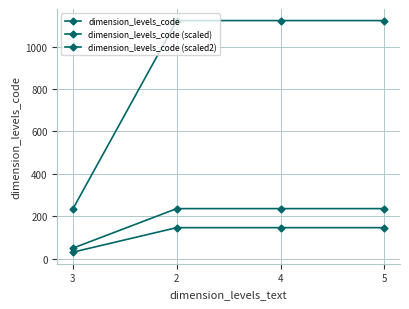

What value does the dimension_levels_code series have at 2?

1123.0